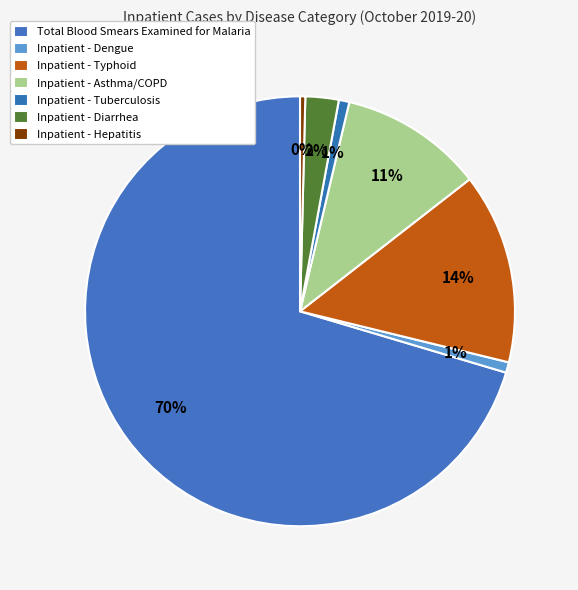

Count the number of slices in the pie.

7